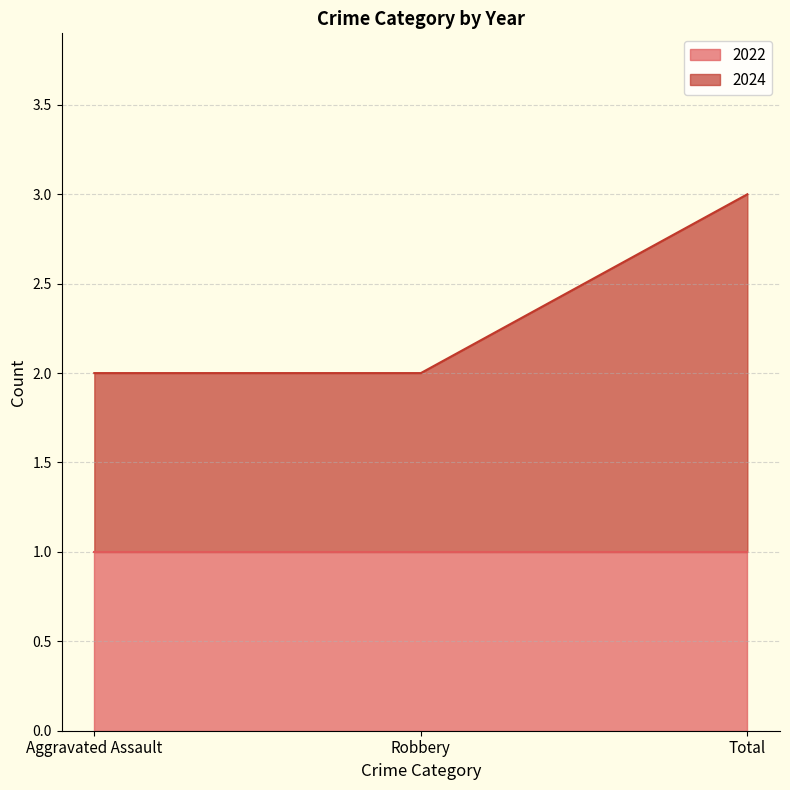

Reading right to left, list all the values displayed in this chart.

Total=3	Robbery=2	Aggravated Assault=2